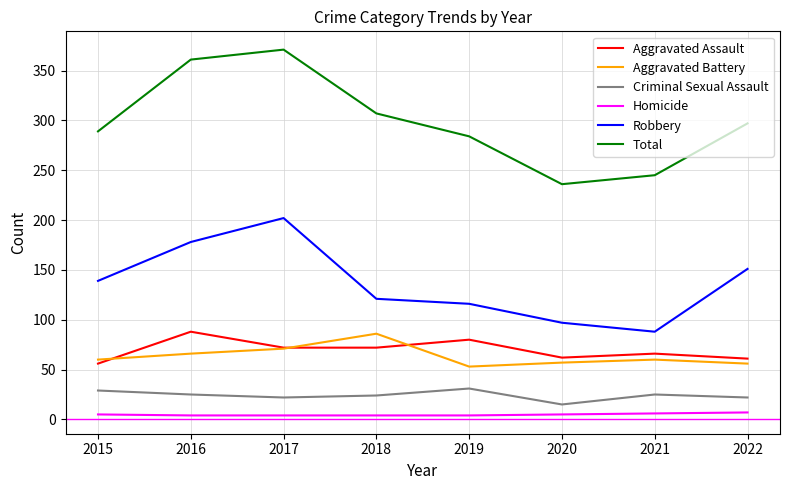

What is the minimum value shown in the chart?

4